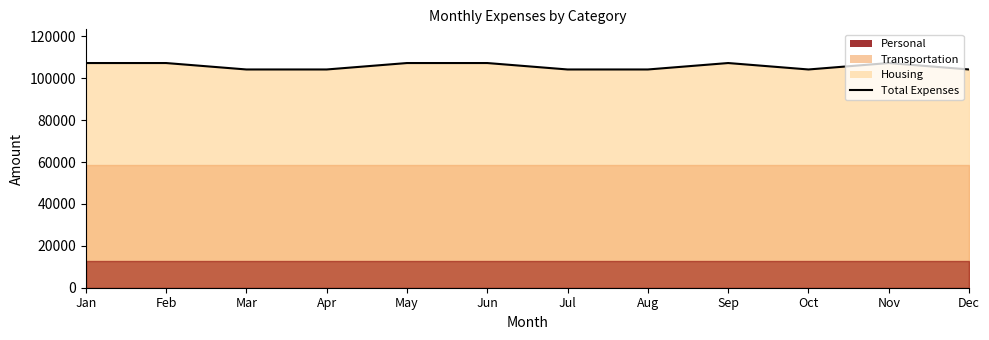

How many lines are shown in the chart?

1